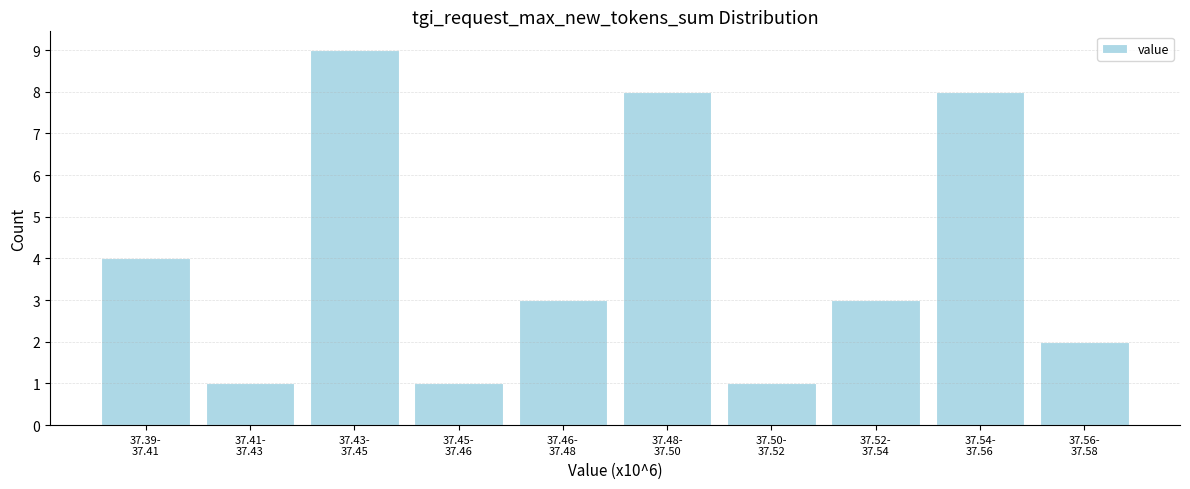

Reading right to left, transcribe all the data shown in this chart.

2	8	3	1	8	3	1	9	1	4